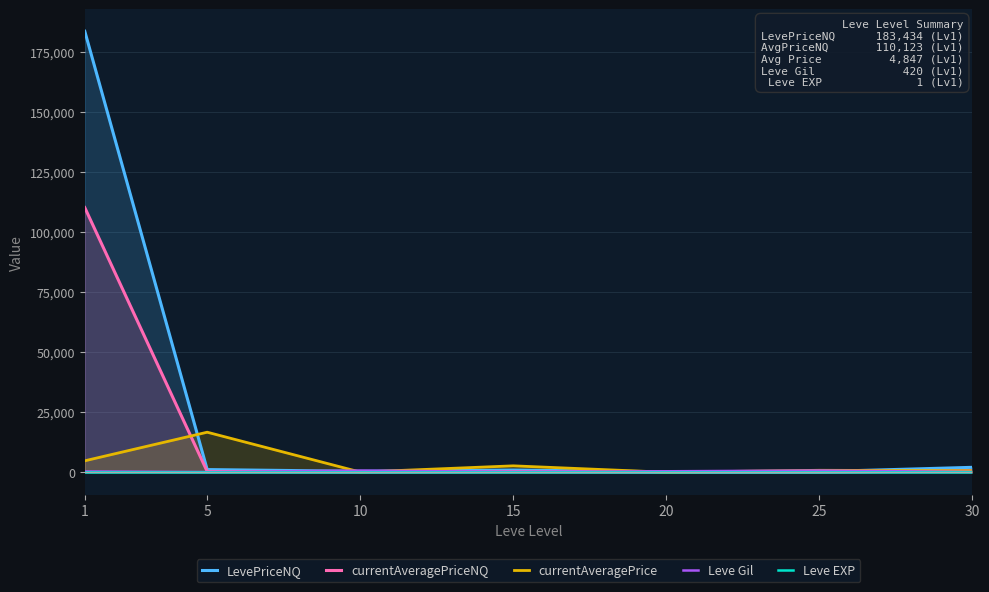

How many distinct data groups are displayed?

5